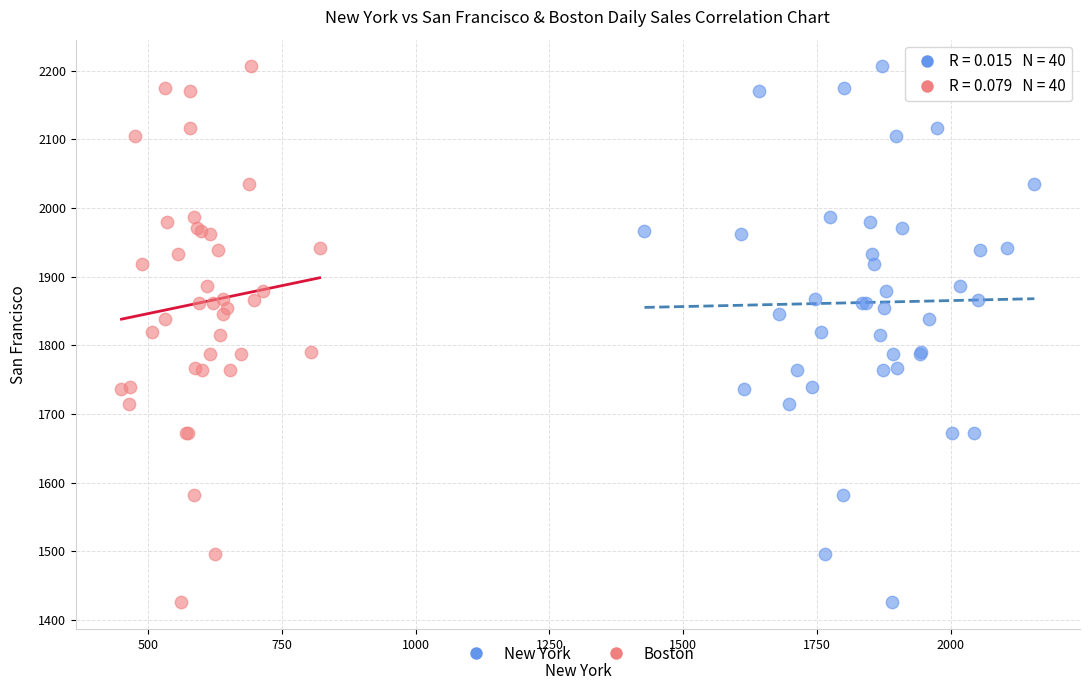

What are all the series names shown in the legend?

New York, Boston